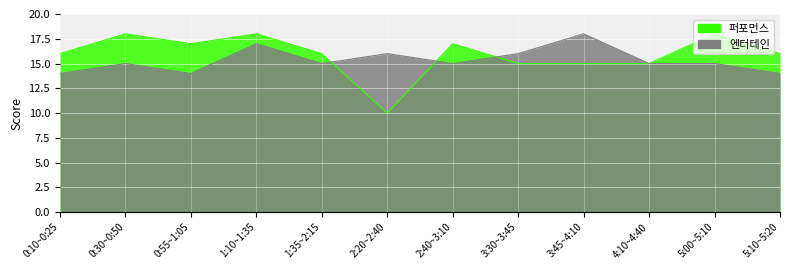

How many values in the 퍼포먼스 series exceed 16?

5